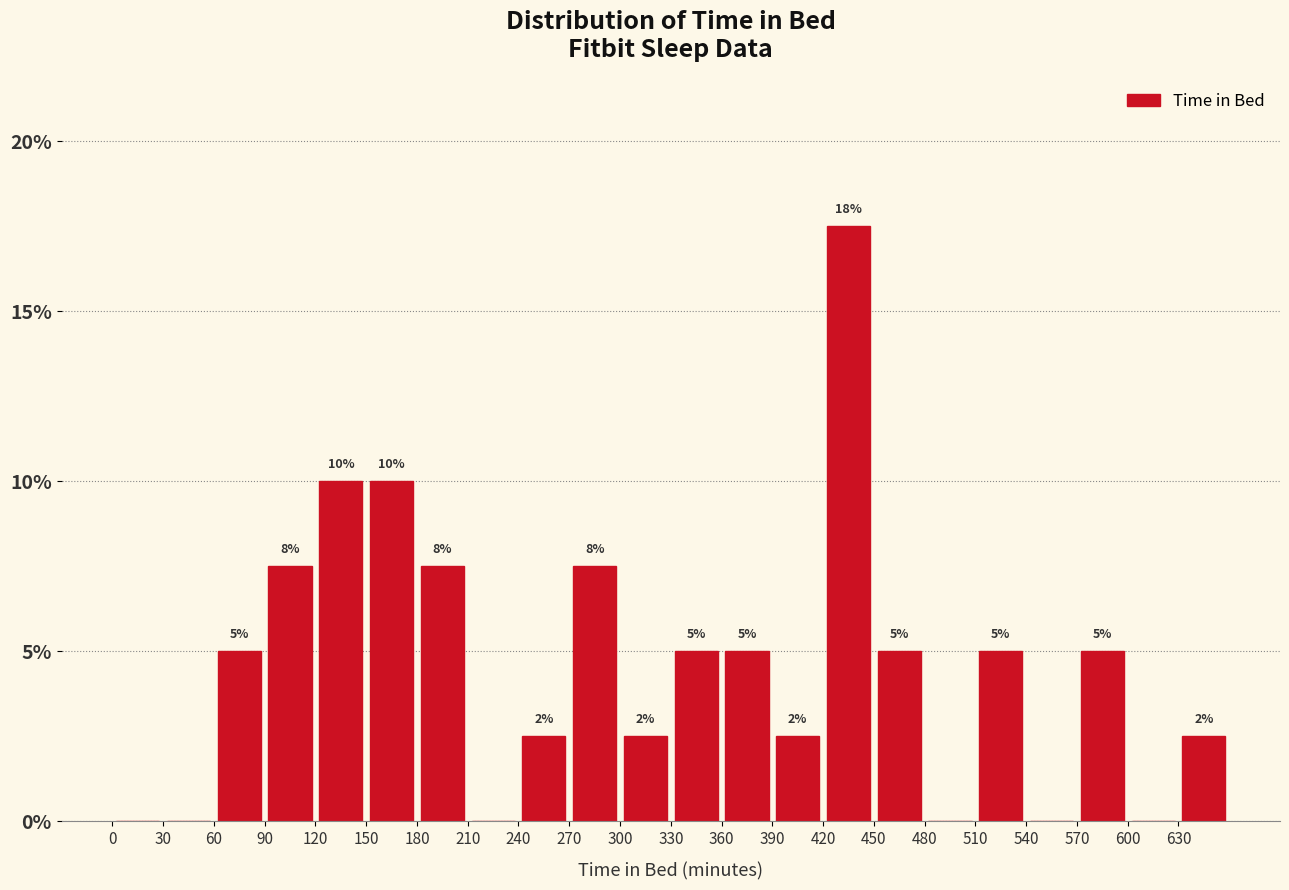

Over which range of the x-axis is the bar tallest?

420 to 450